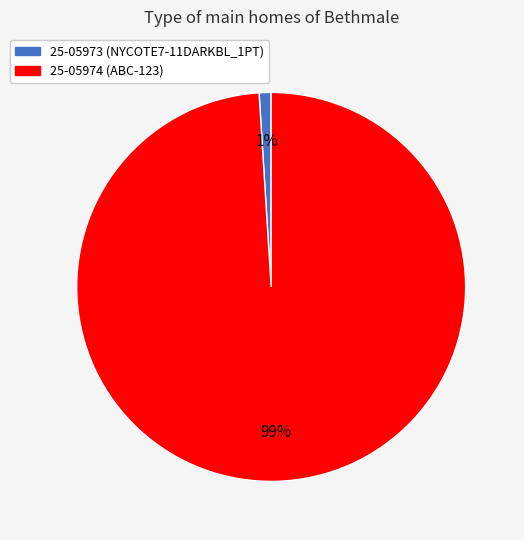

What is the majority slice?

25-05974